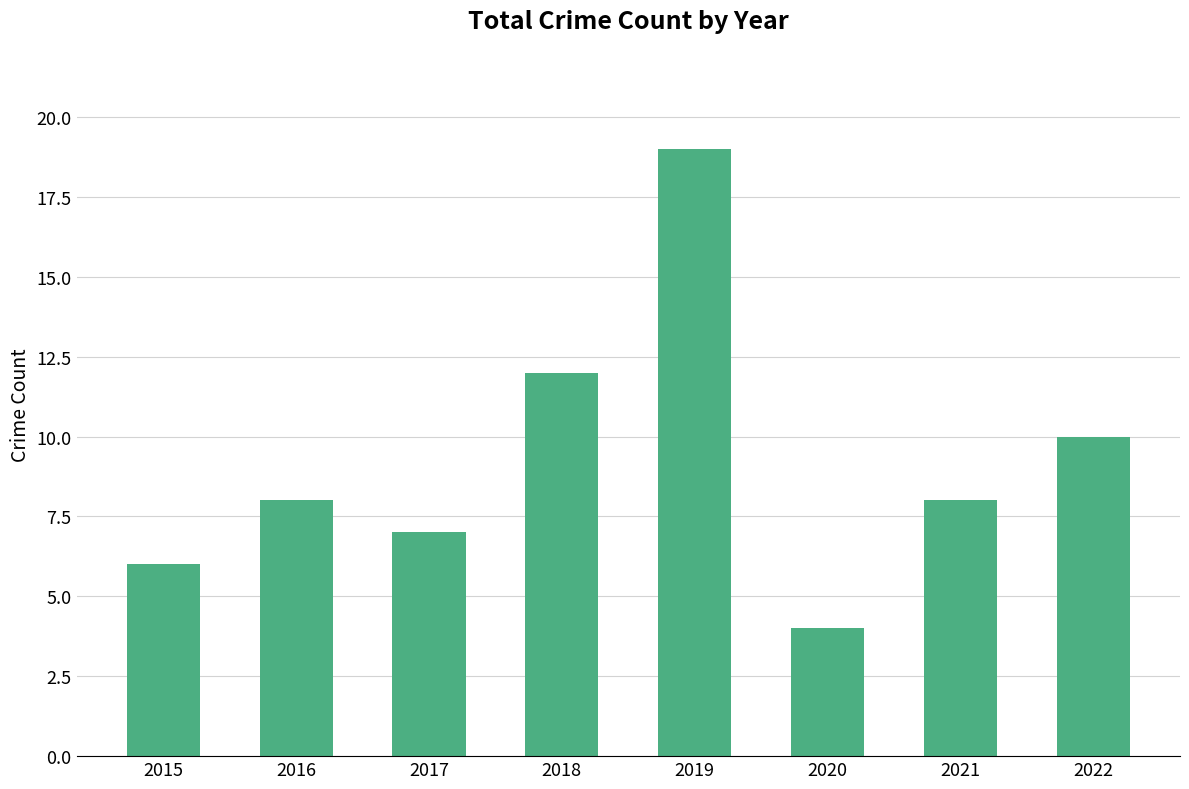

Read the value at 2021.

8